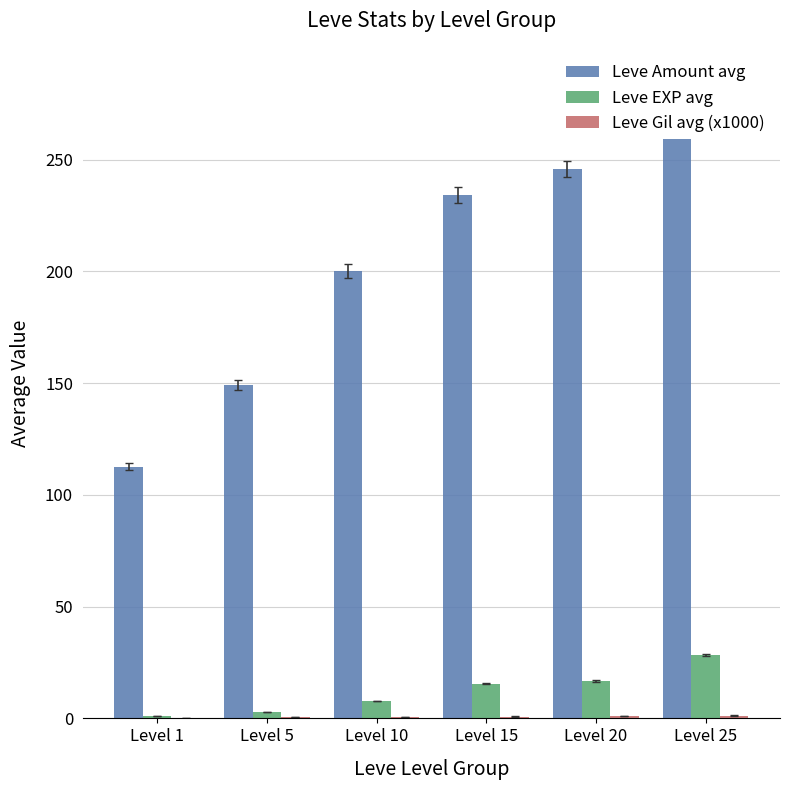

How many groups of bars are there?

6